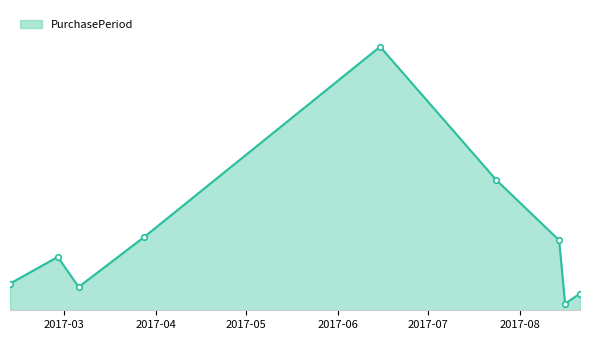

Does the chart have visible grid lines?

No